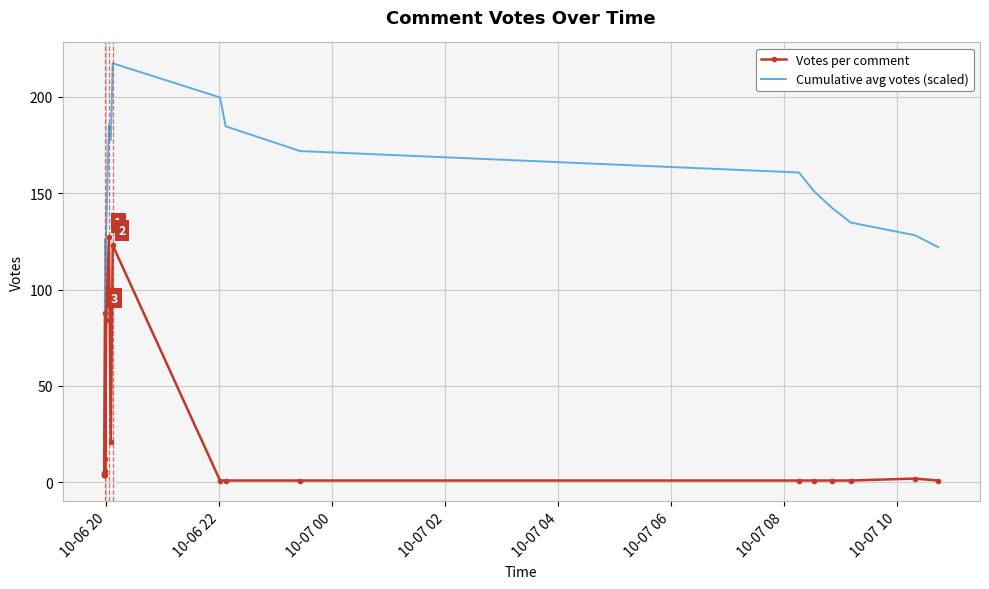

What is the difference between the maximum and second lowest values in the Cumulative avg votes (scaled) series?

194.8